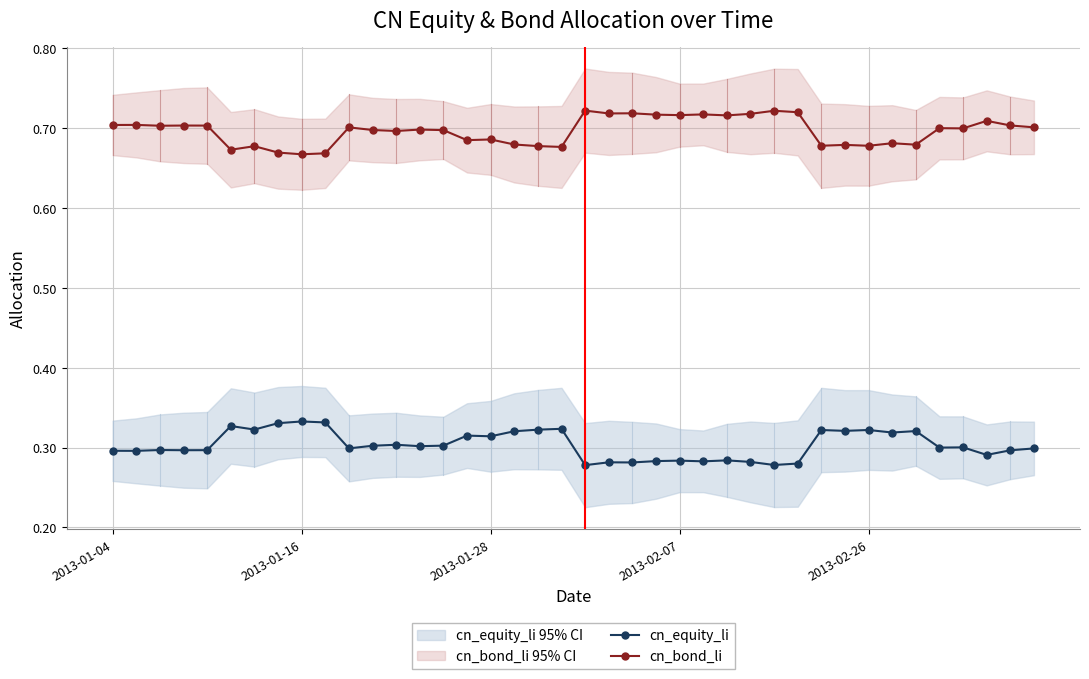

How many cn_bond_li values are between 0 and 1?

40